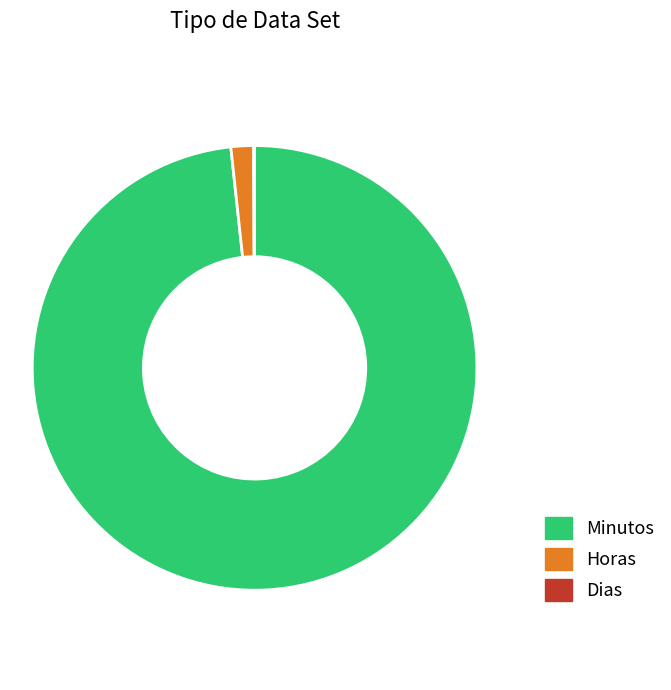

Is there any slice that represents more than half of the pie?

Yes